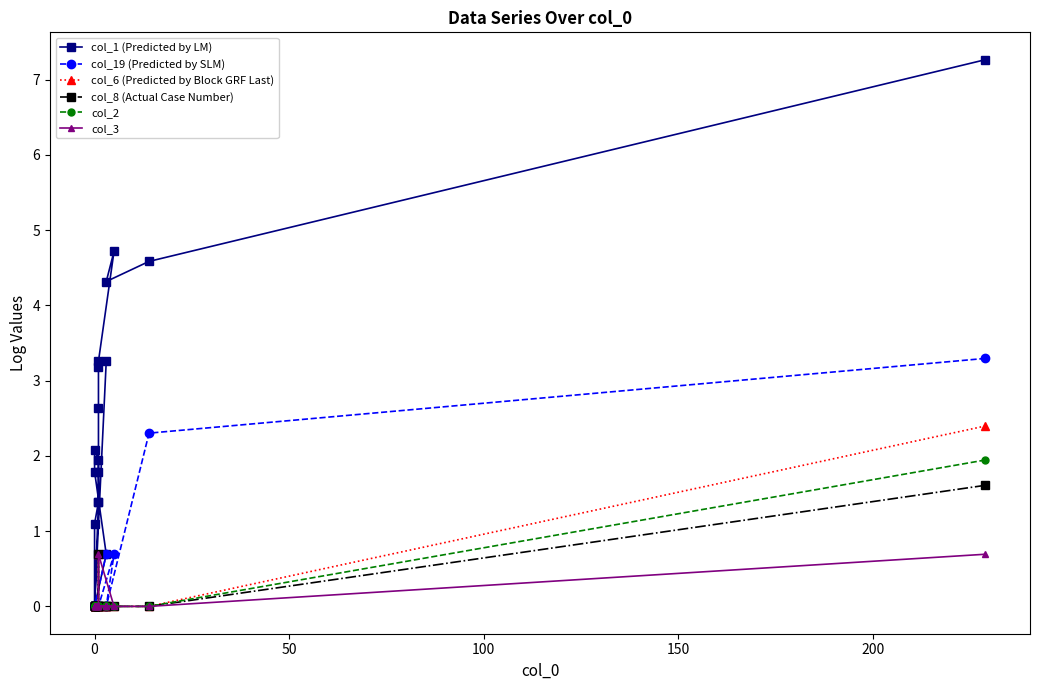

True or false: col_6 (Predicted by Block GRF Last) and col_19 (Predicted by SLM) intersect in this chart.

False